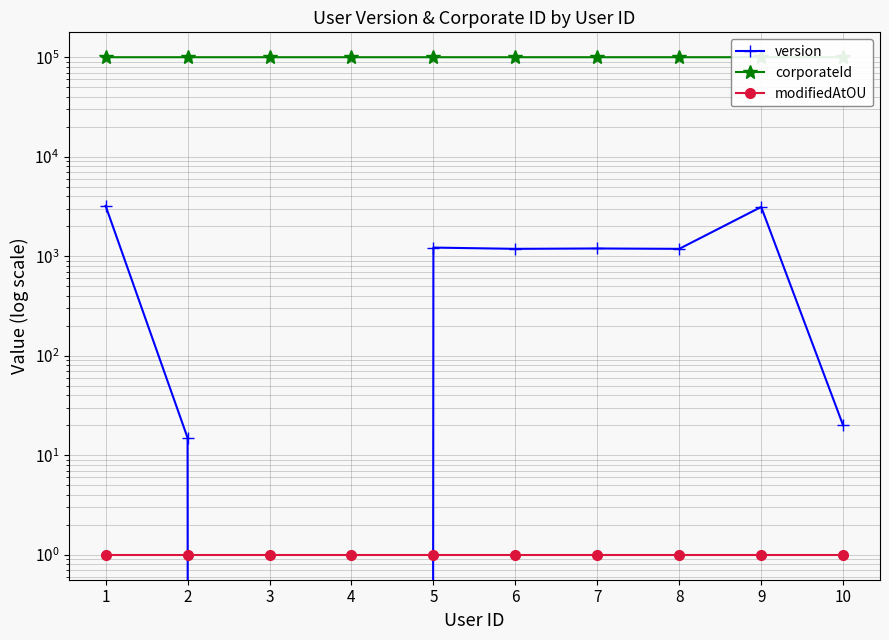

Rank the categories by corporateId value from highest to lowest.

7, 8, 1, 2, 3, 4, 5, 6, 9, 10